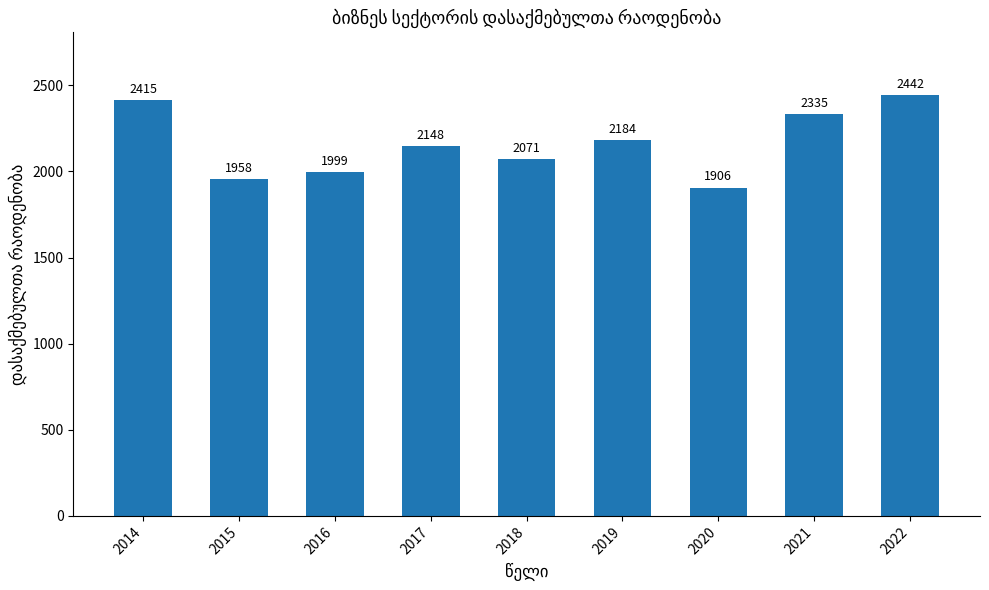

How many bars are there in total?

9